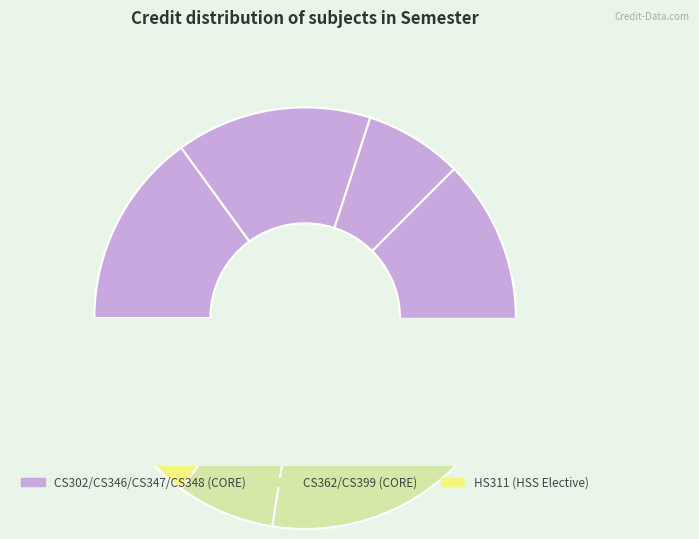

Does any single category account for the majority?

No